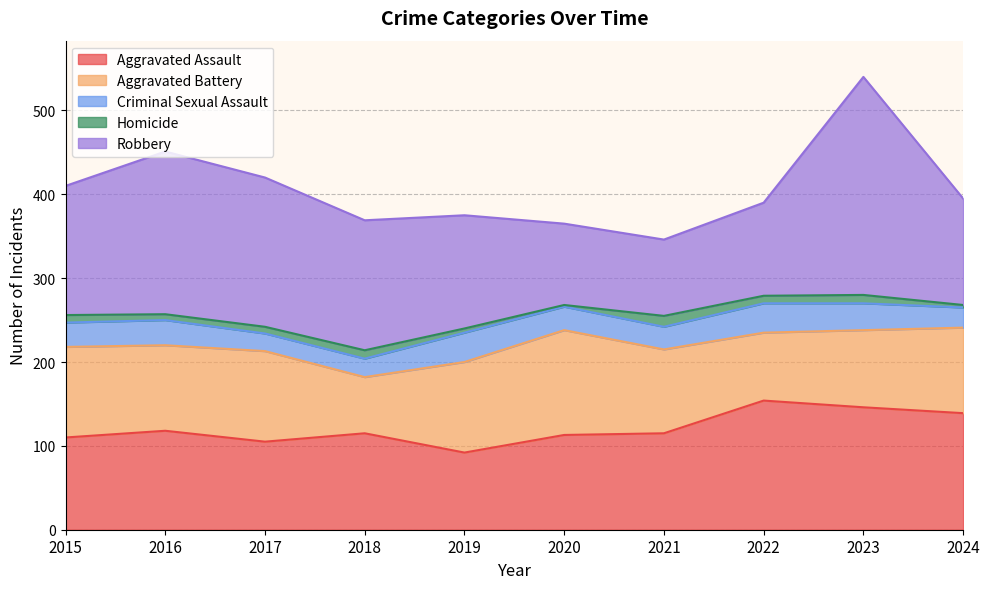

What is the average value of the Criminal Sexual Assault series?

28